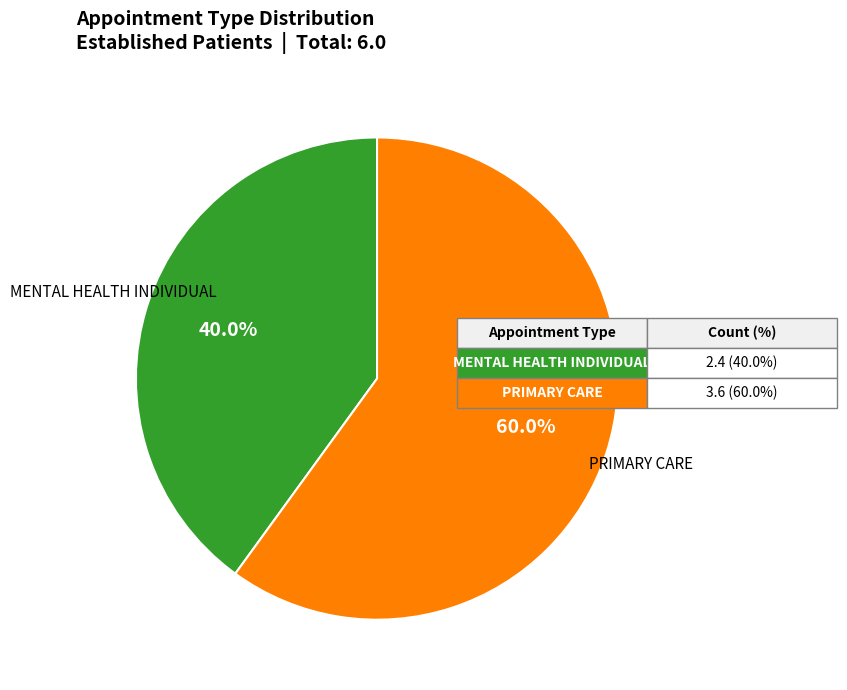

Is there a majority slice in this chart?

Yes